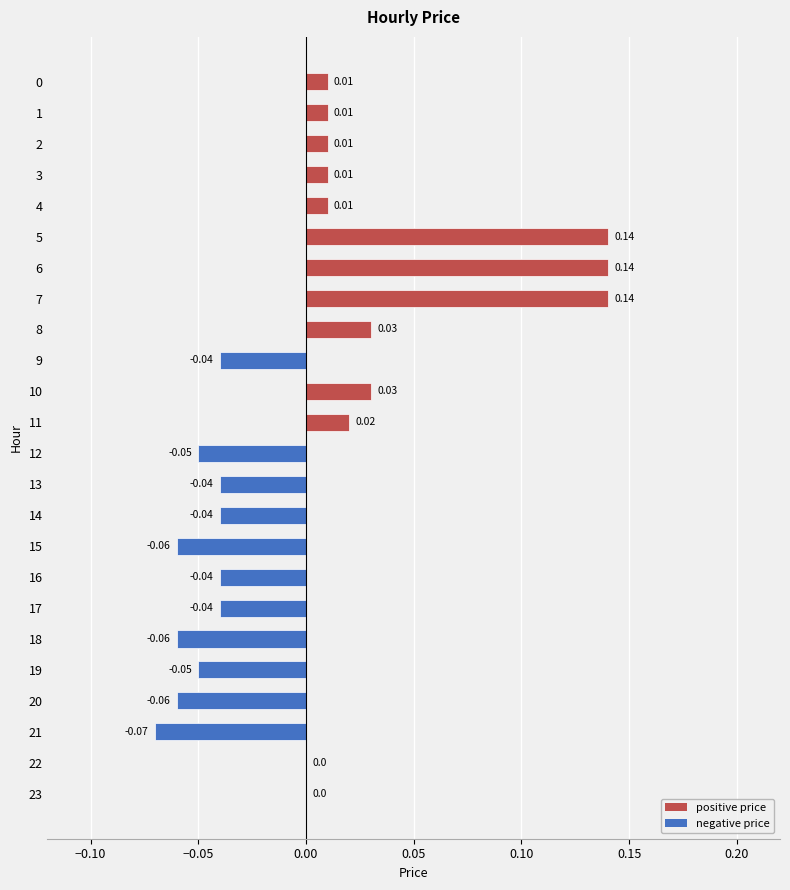

Between 19 and 6, which is larger?

6